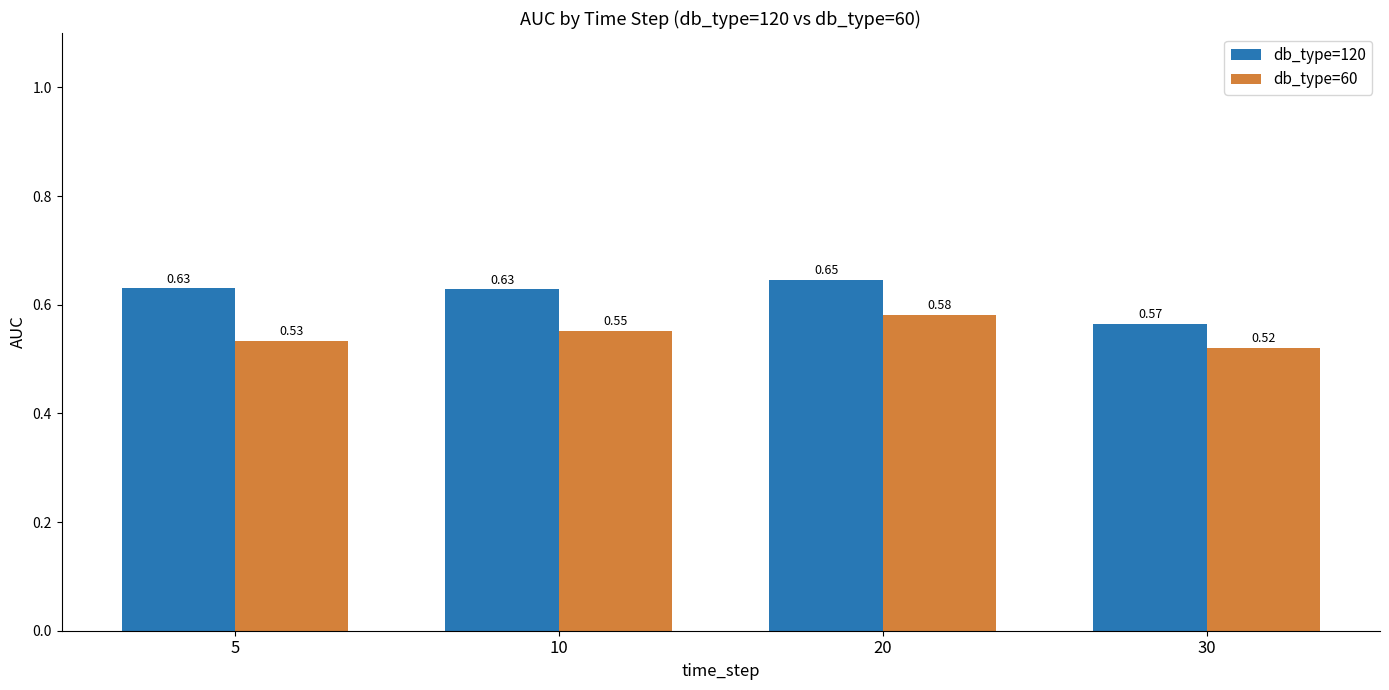

At which label does db_type=60 reach its minimum?

30